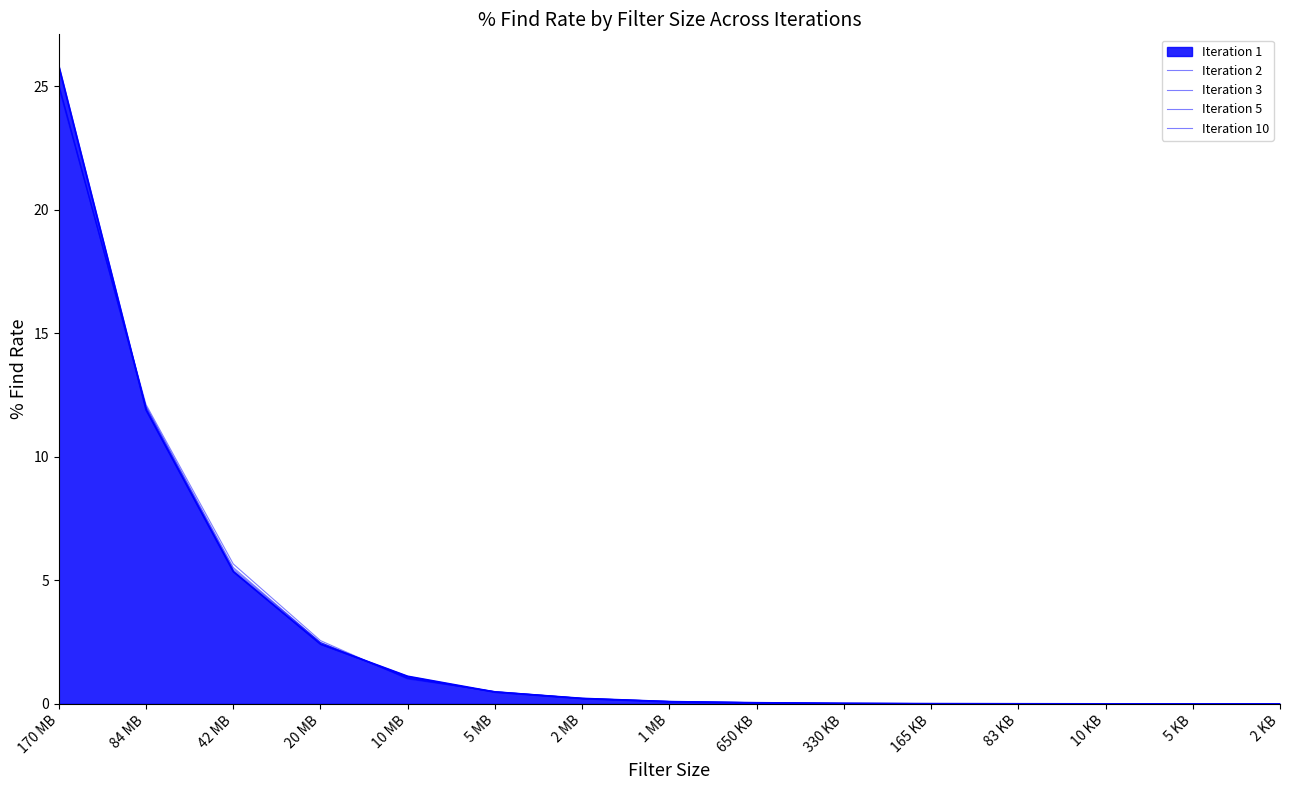

How many distinct data groups are displayed?

5